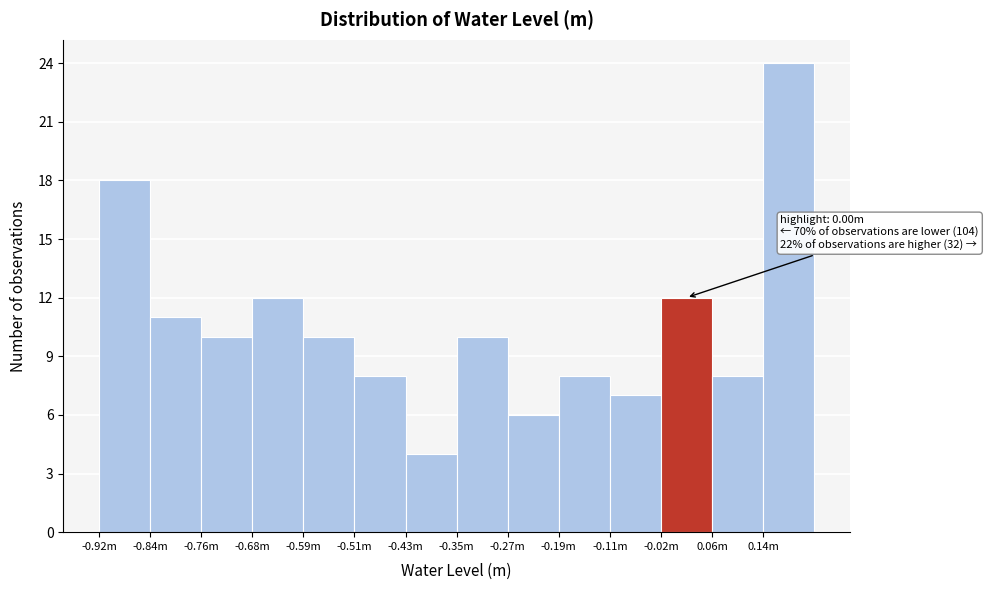

Reading right to left, list all the values displayed in this chart.

0.14m=24	0.06m=8	-0.02m=12	-0.11m=7	-0.19m=8	-0.27m=6	-0.35m=10	-0.43m=4	-0.51m=8	-0.59m=10	-0.68m=12	-0.76m=10	-0.84m=11	-0.92m=18